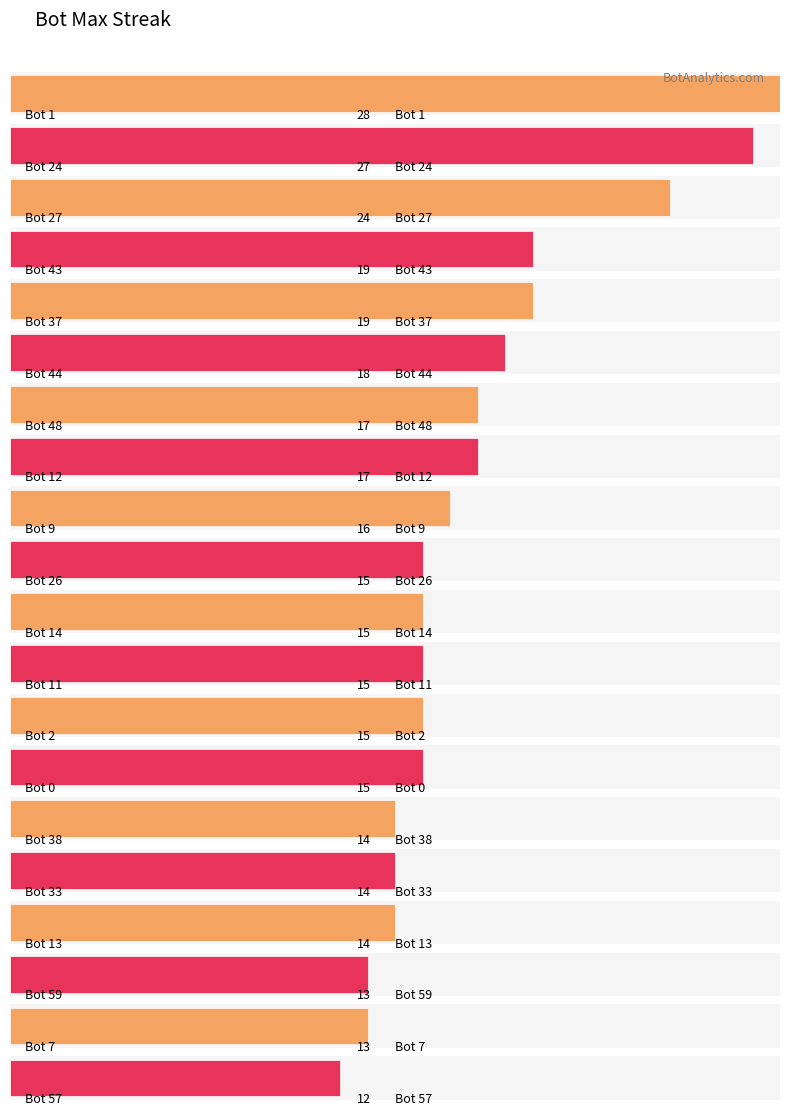

How many distinct data groups are displayed?

1